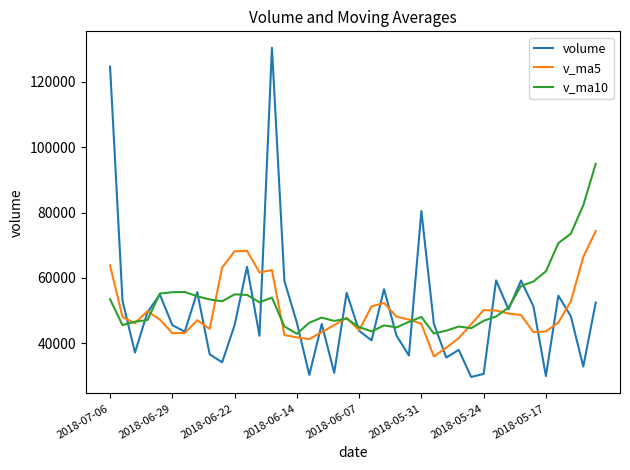

In v_ma10, how many points are lower than both neighbors (excluding endpoints)?

9